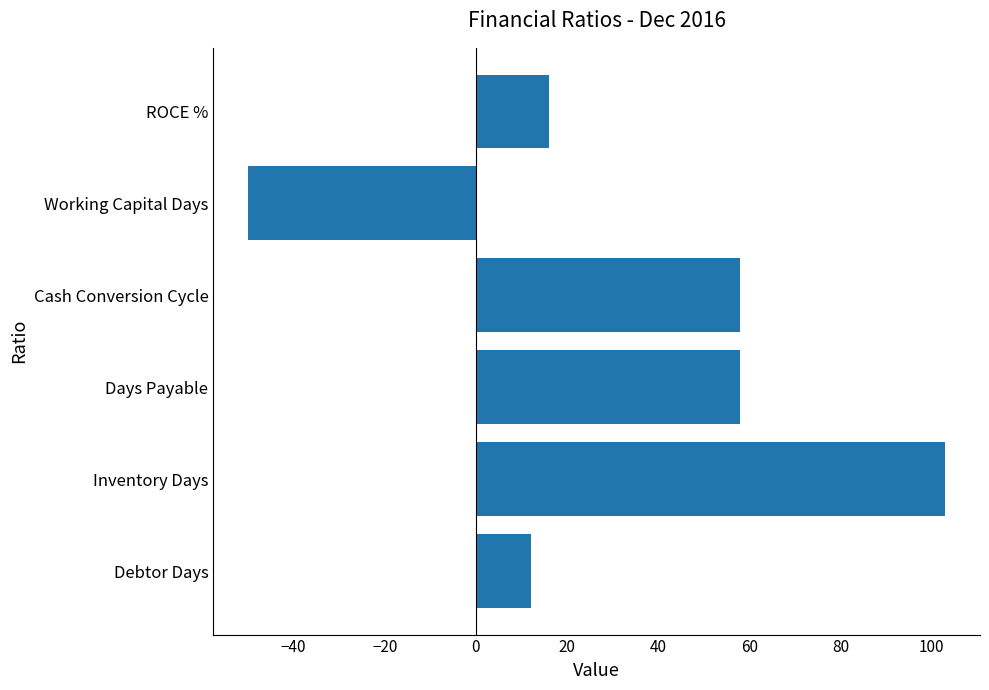

True or false: the data shows 12 at Debtor Days.

True